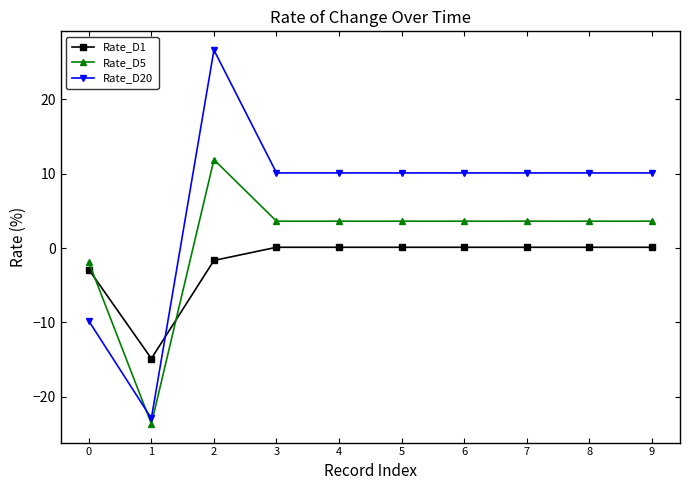

At which label does Rate_D20 first exceed 10?

2